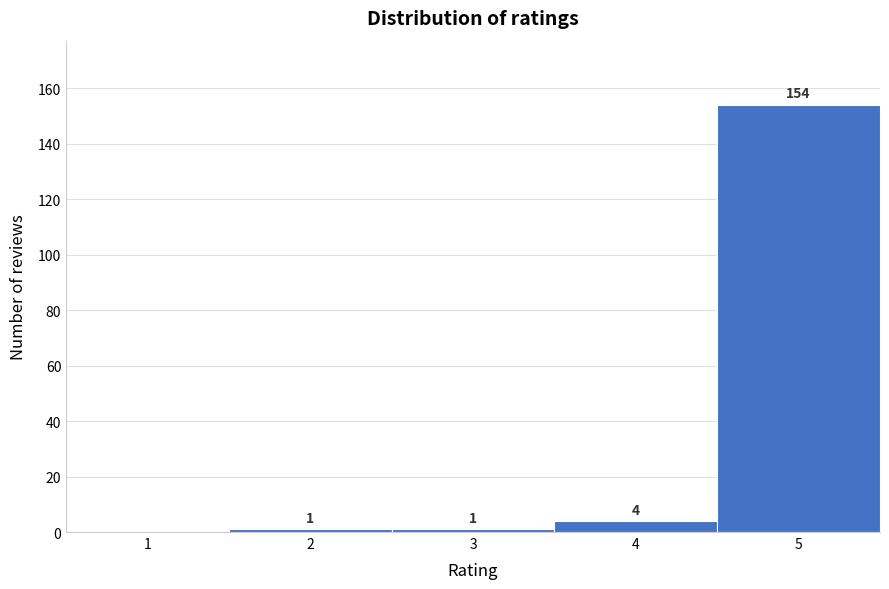

Which range on the x-axis has the tallest bar?

4.5 to 5.5